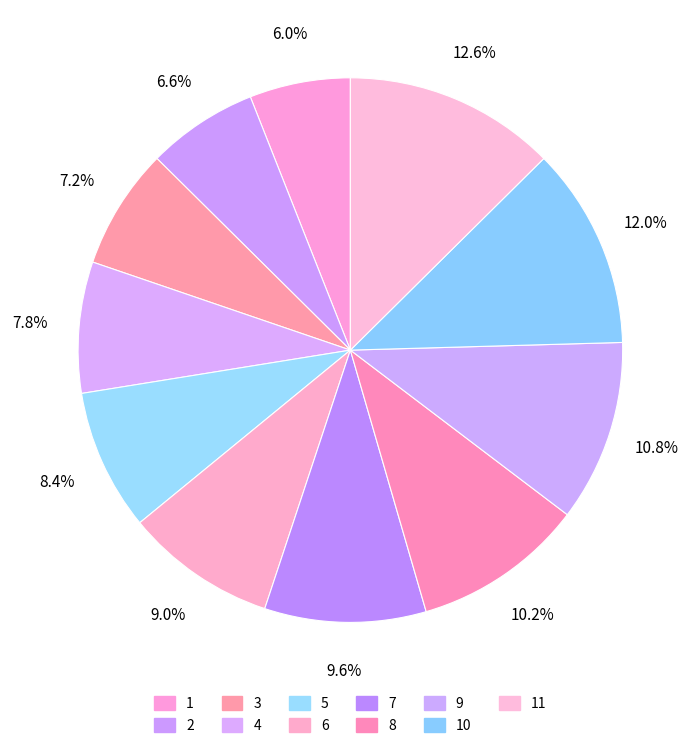

To the nearest percent, what is the difference between the largest and smallest slice percentages?

7%